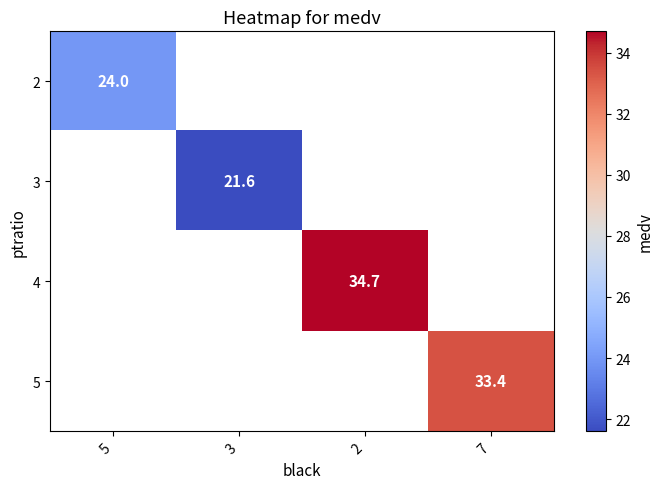

Count the number of data series in this chart.

4